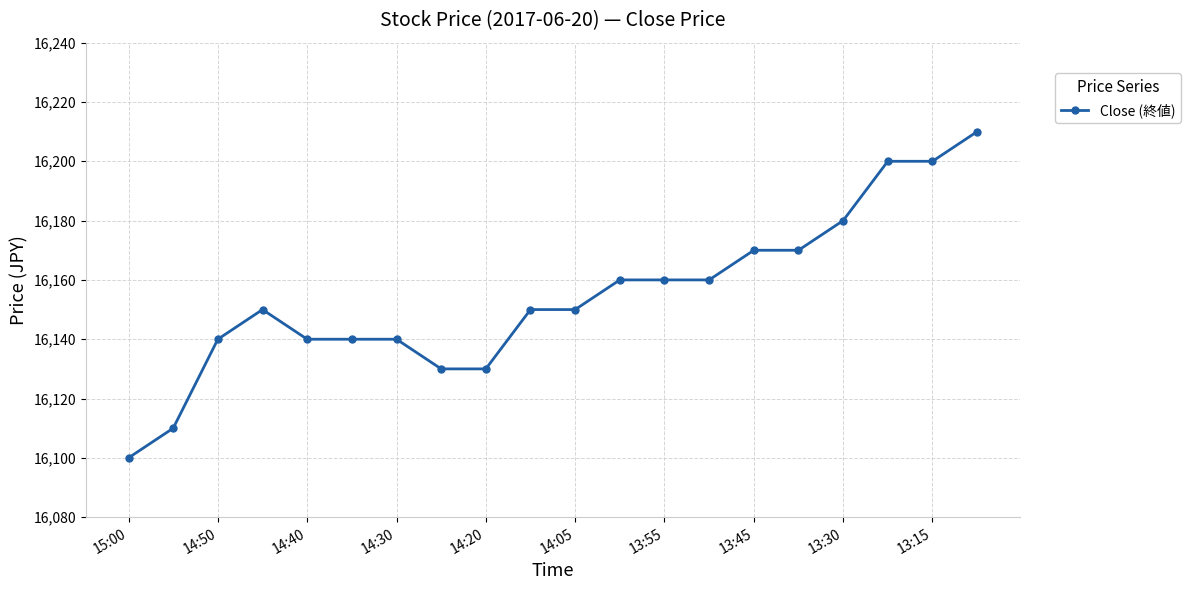

What is the value of the 2nd point from the left?

16110